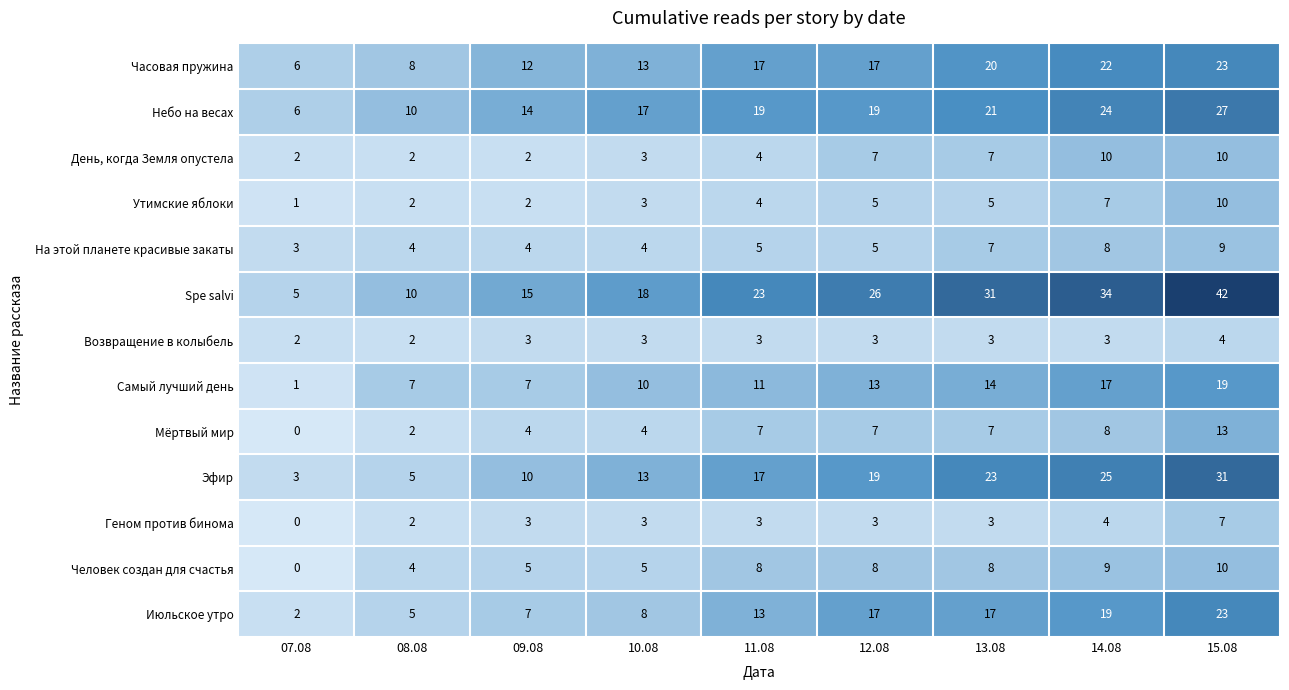

Which series has the largest range (max minus min)?

Spe salvi